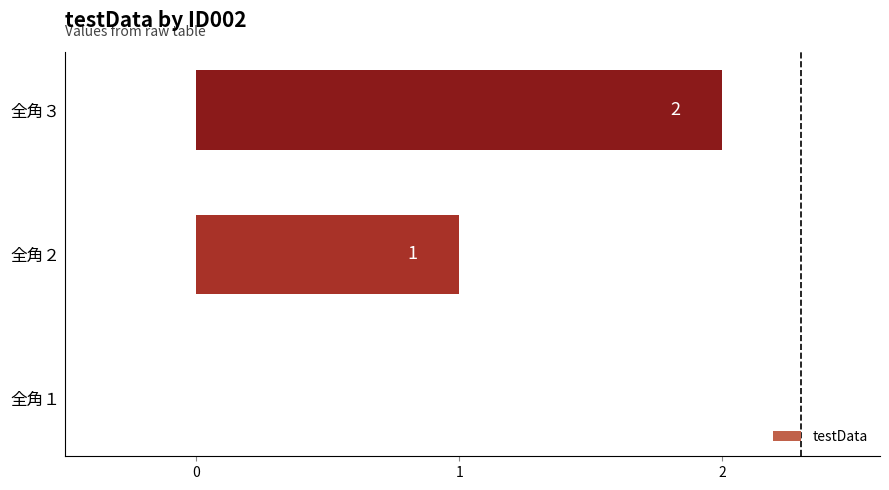

Between 全角１ and 全角３, which is larger?

全角３